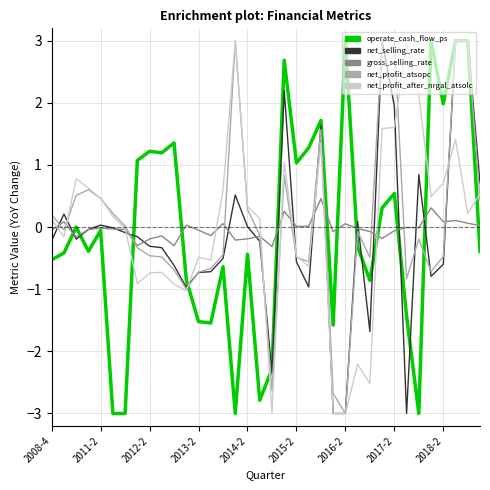

True or false: gross_selling_rate has more than 1 points higher than both neighbors.

True